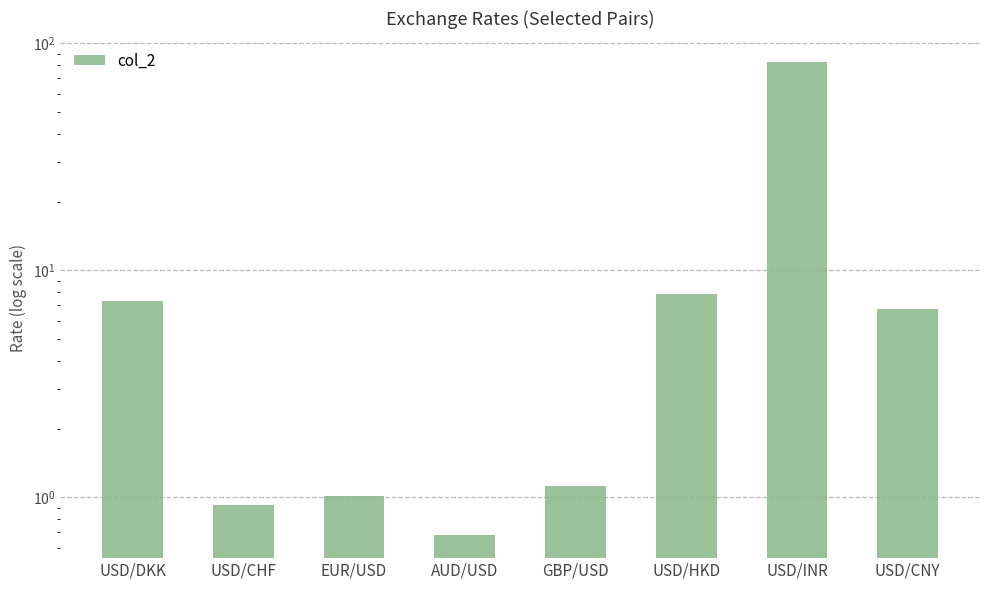

What is the value of the 4th bar from the left?

0.7